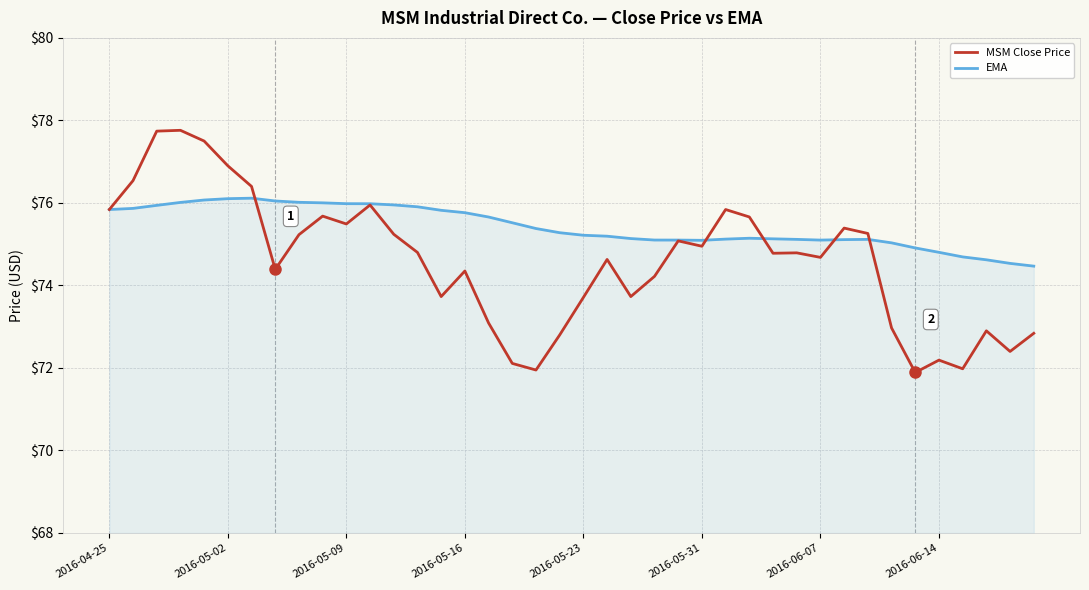

Which series has the widest spread of values?

MSM Close Price